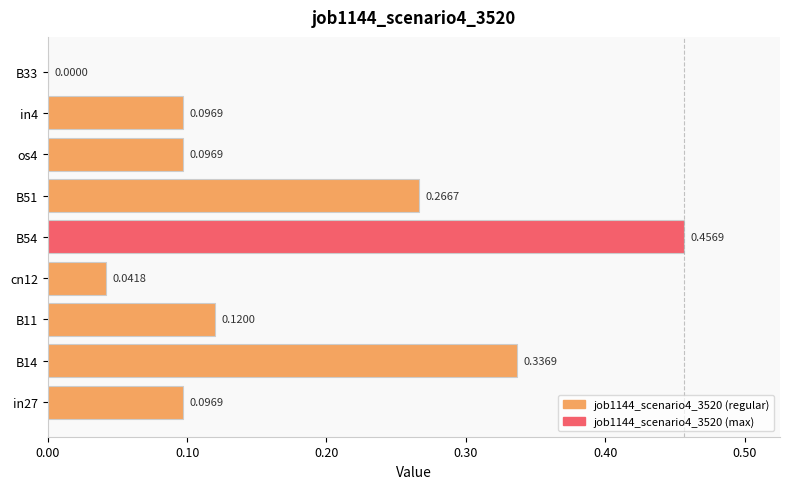

What is the sum of the values at B51 and B54?

0.7